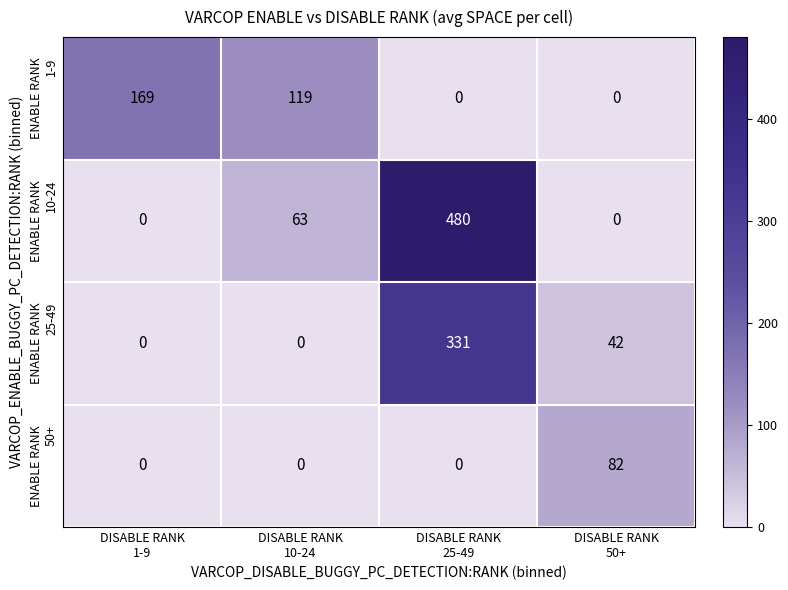

What is the greatest value displayed?

480